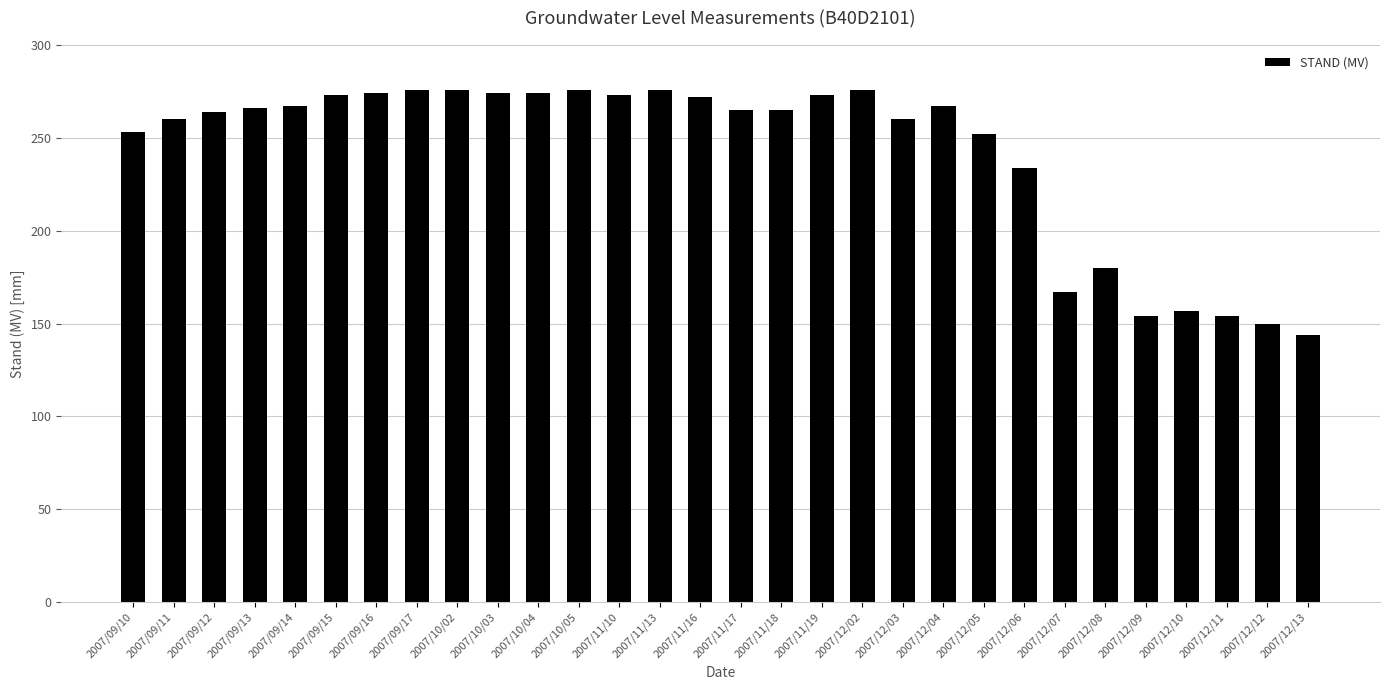

How many series are shown in this chart?

1